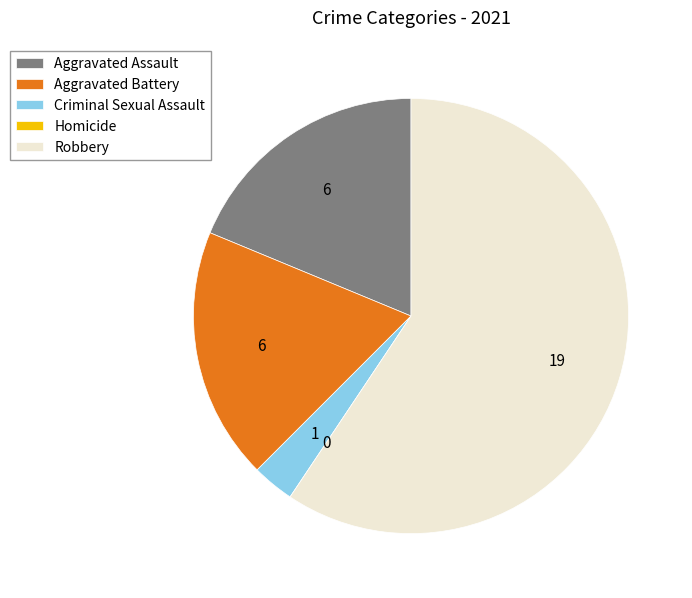

True or false: Aggravated Assault accounts for 19% of the total.

True